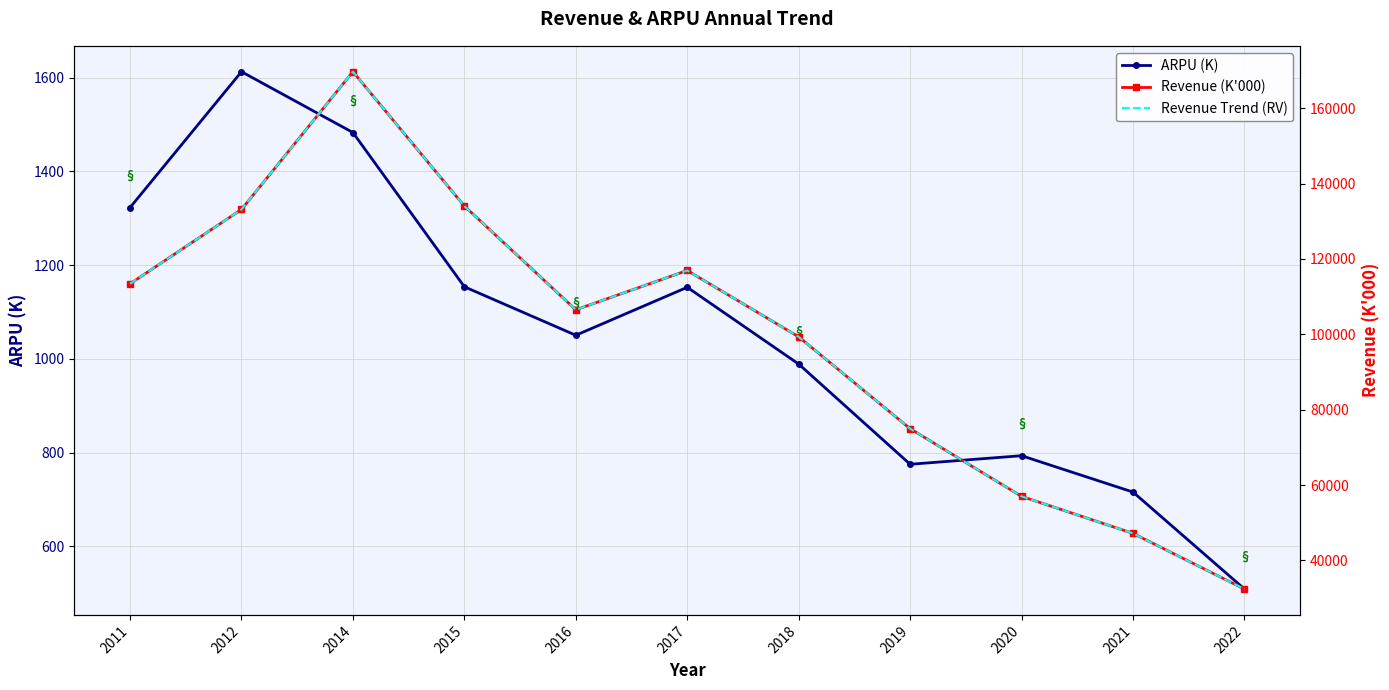

True or false: Revenue Trend (RV) and ARPU (K) cross at least once.

False